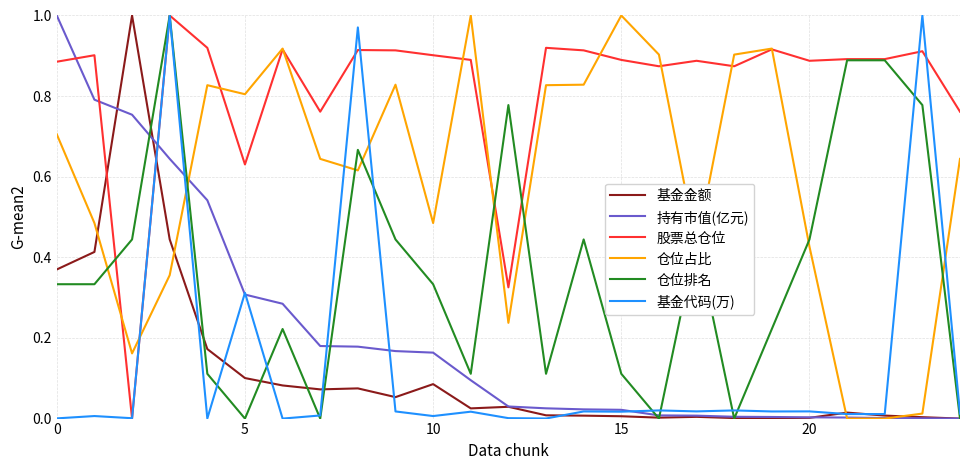

Which series has the largest total across all categories?

股票总仓位